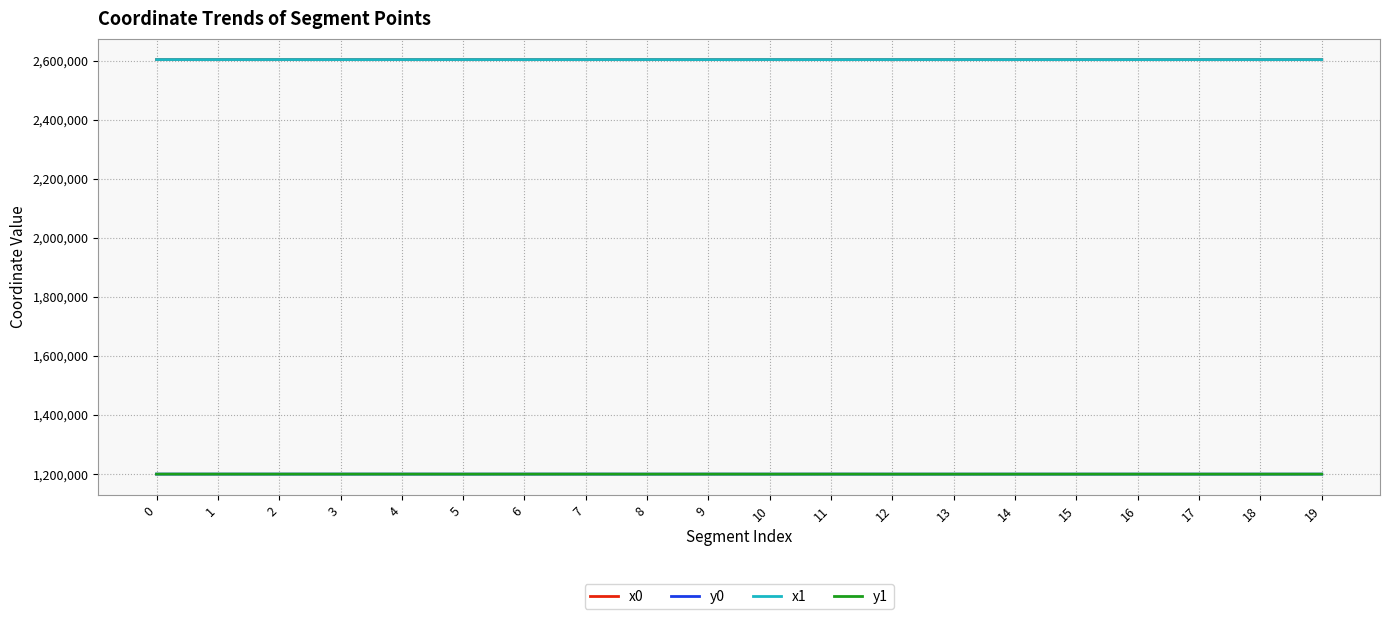

What is the difference between the x1 values at 11 and 13?

98.7